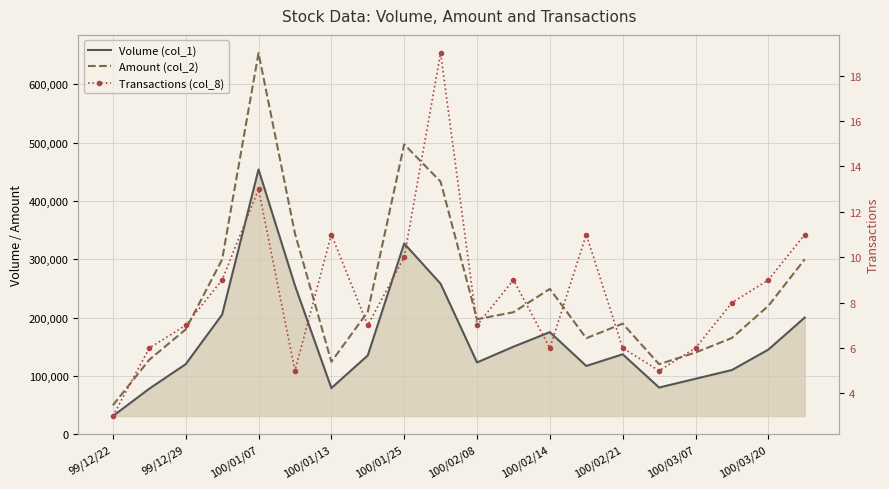

What are all the series names shown in the legend?

Volume (col_1), Amount (col_2), Transactions (col_8)